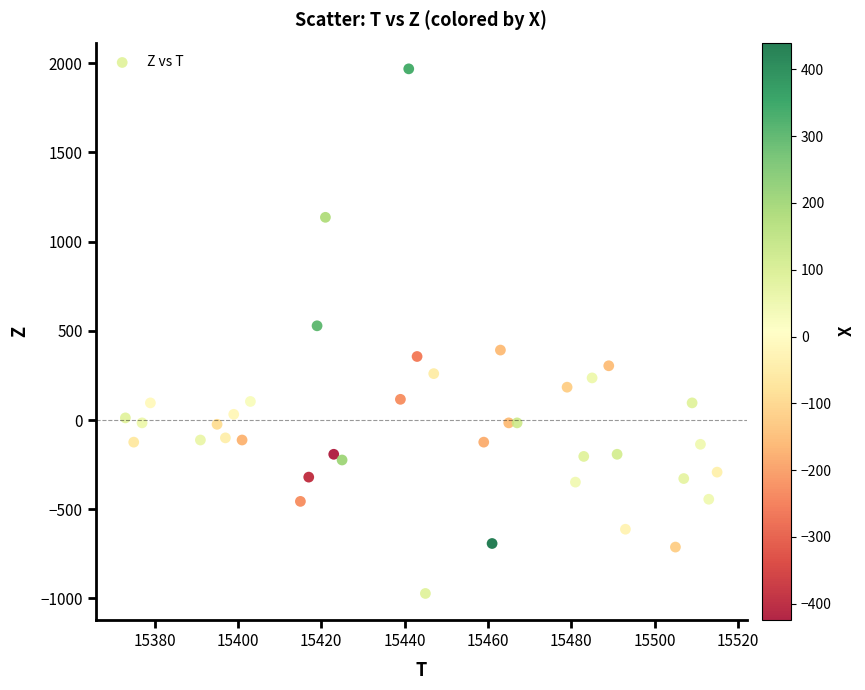

What is the range of Y values (max minus min)?

2940